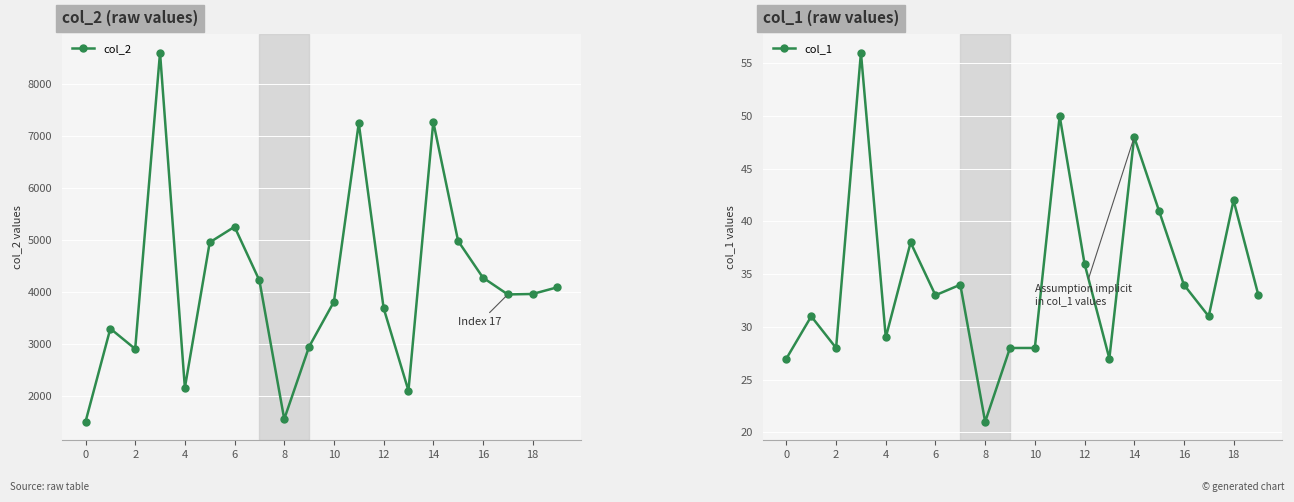

What are all the series names shown in the legend?

col_2, col_1